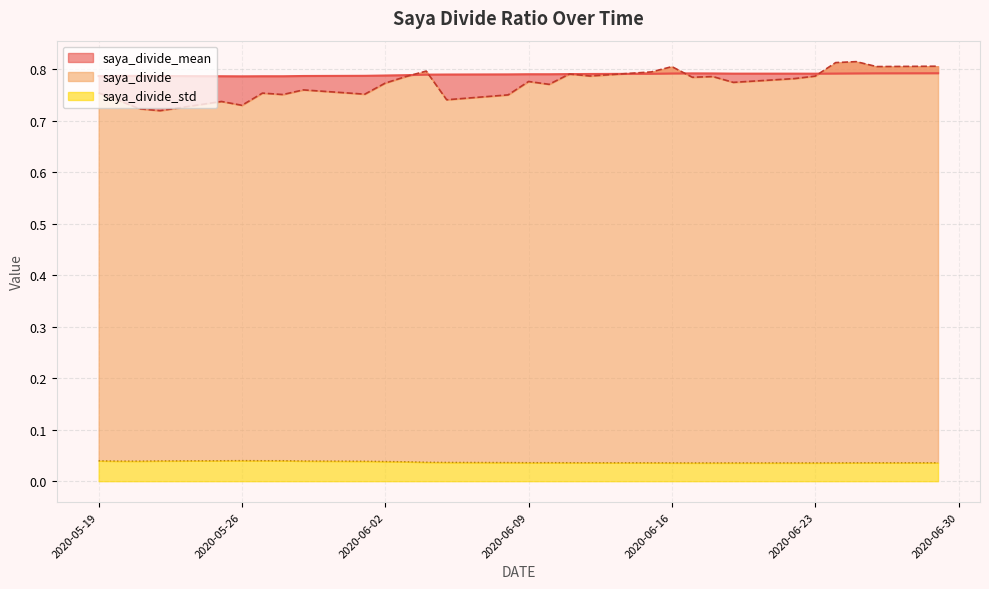

The value of saya_divide_std at 2020-05-21 is 0.1. True or false?

False